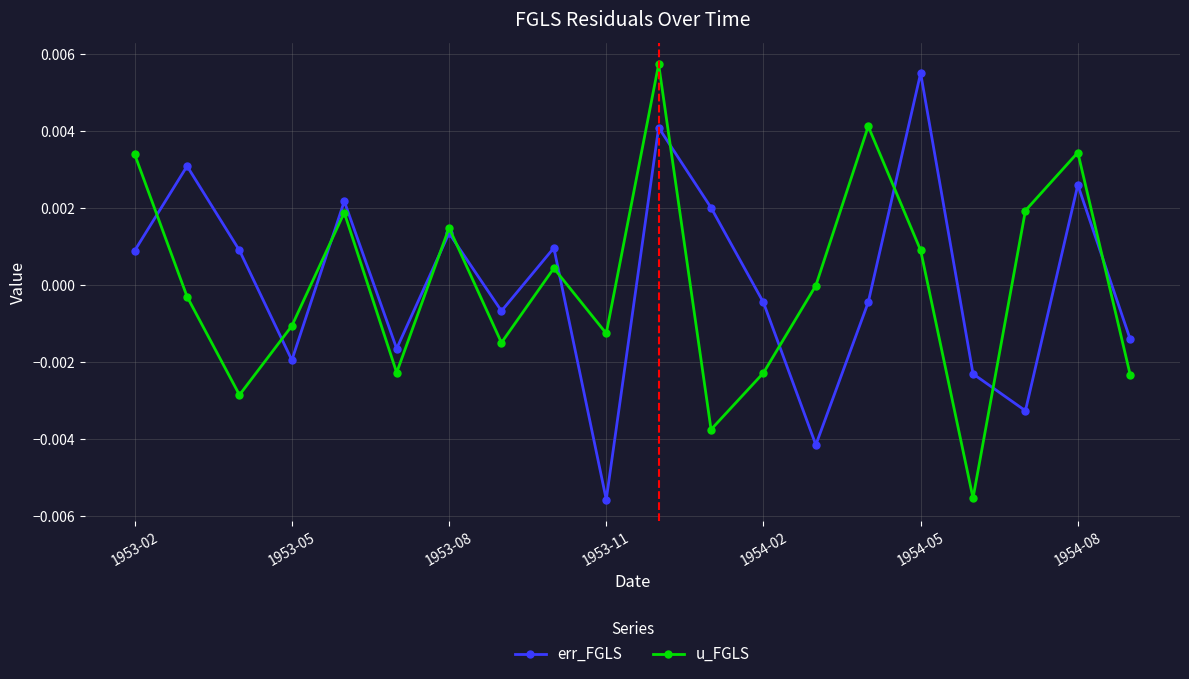

Which series has the largest range (max minus min)?

u_FGLS